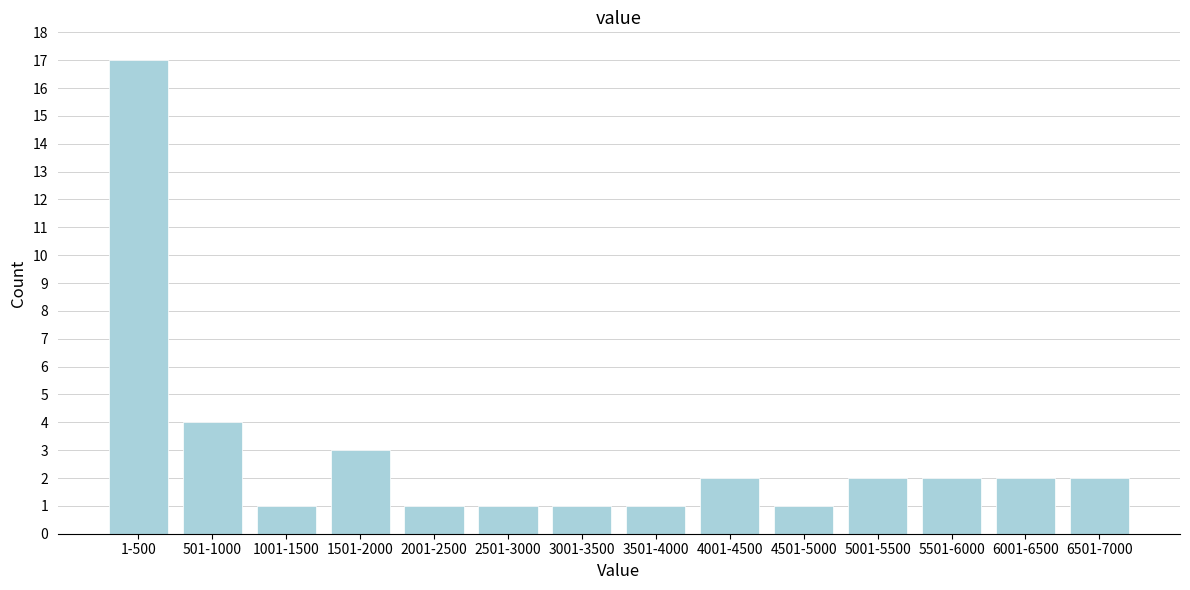

Reading left to right, what are all the values shown in this chart?

1-500=17	501-1000=4	1001-1500=1	1501-2000=3	2001-2500=1	2501-3000=1	3001-3500=1	3501-4000=1	4001-4500=2	4501-5000=1	5001-5500=2	5501-6000=2	6001-6500=2	6501-7000=2